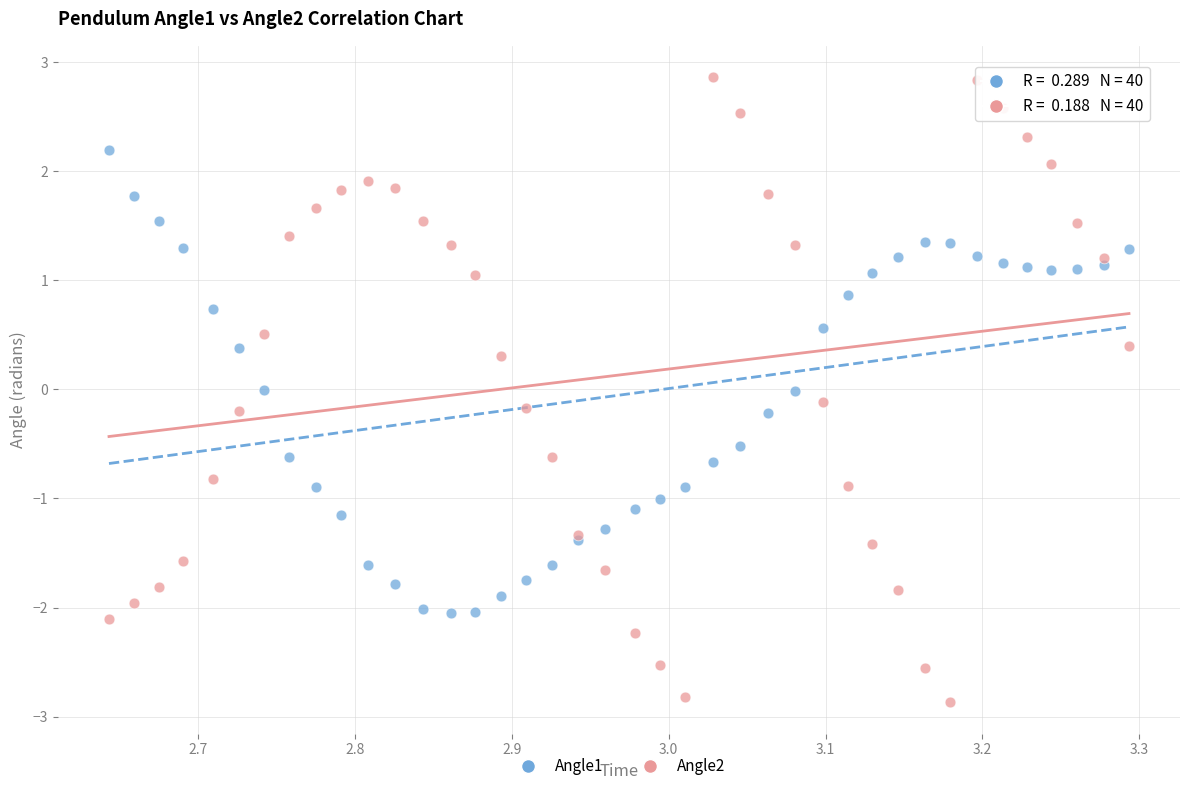

What is the X range (max minus min) for the scatter plot?

0.7